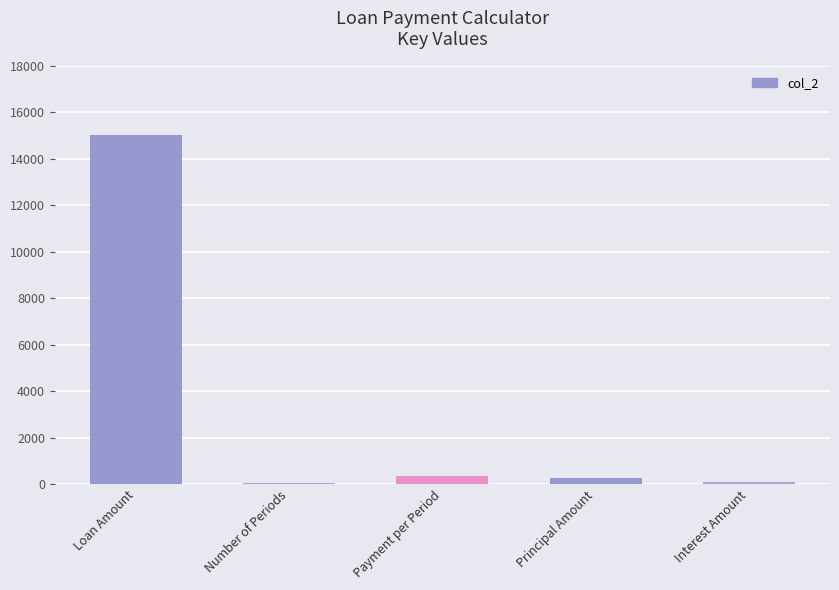

What is the approximate value at Principal Amount?

275.9